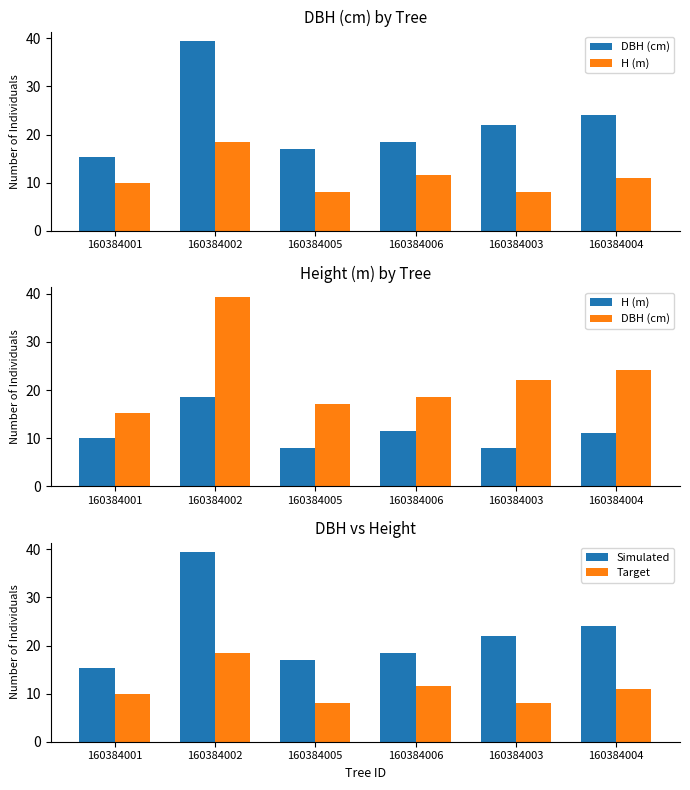

Count the number of categories in the chart.

6